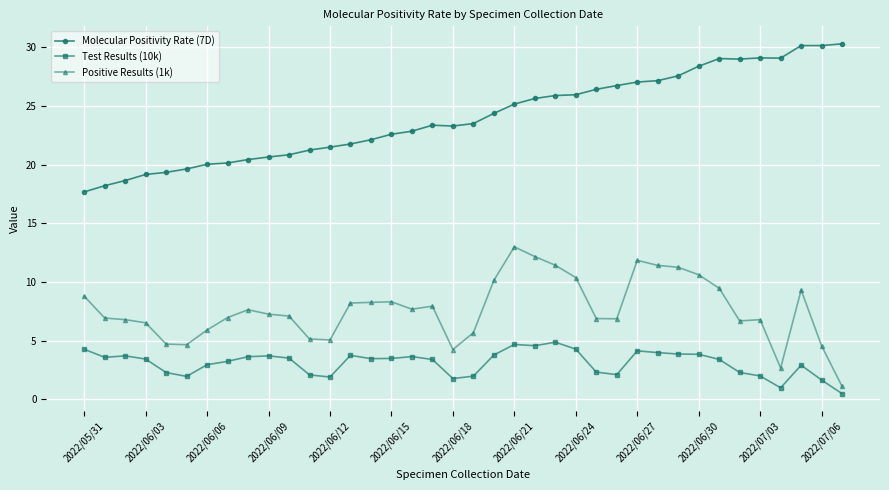

True or false: Positive Results (1k) and Molecular Positivity Rate (7D) intersect in this chart.

False